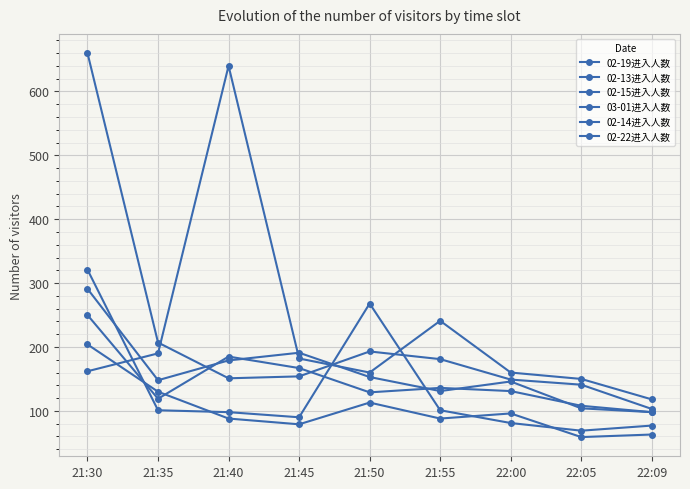

What is the greatest value displayed?

660